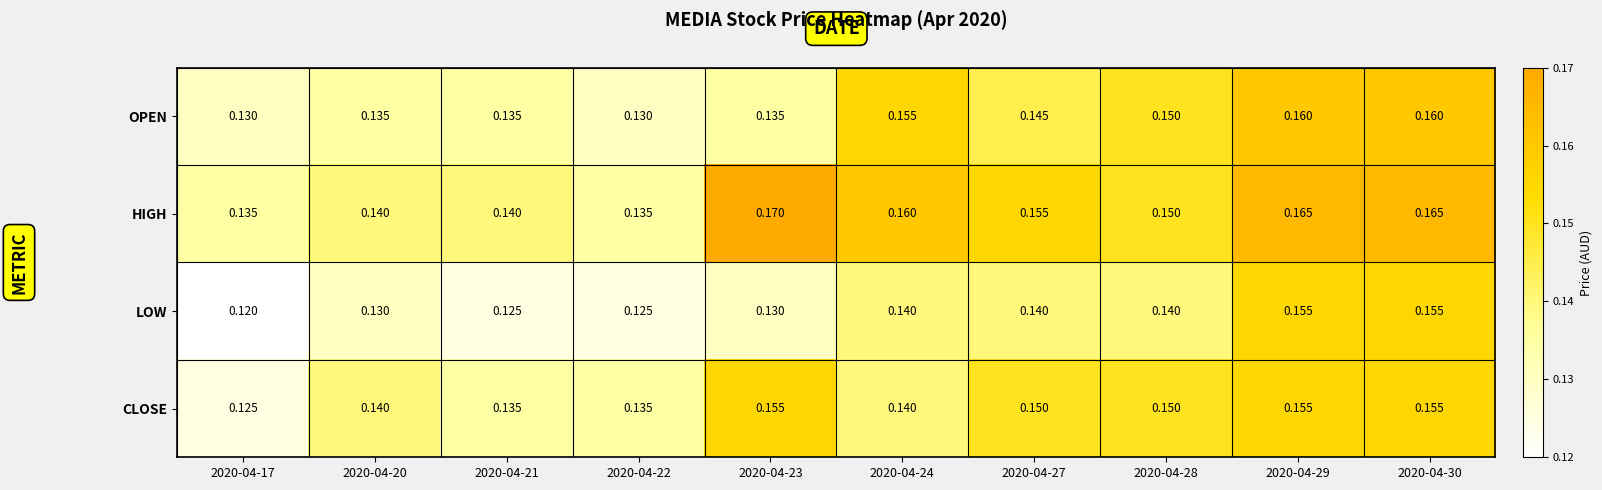

Is the value of LOW at 2020-04-29 greater than the value of HIGH at 2020-04-22?

Yes